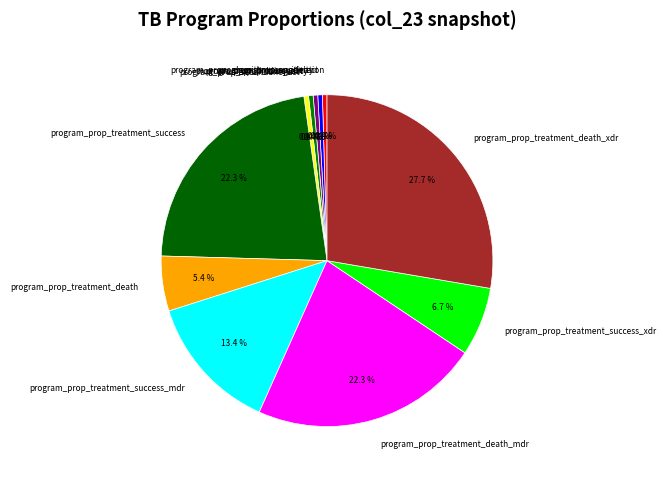

How much of the chart is everything except program_prop_treatment_death_mdr?

77.7%